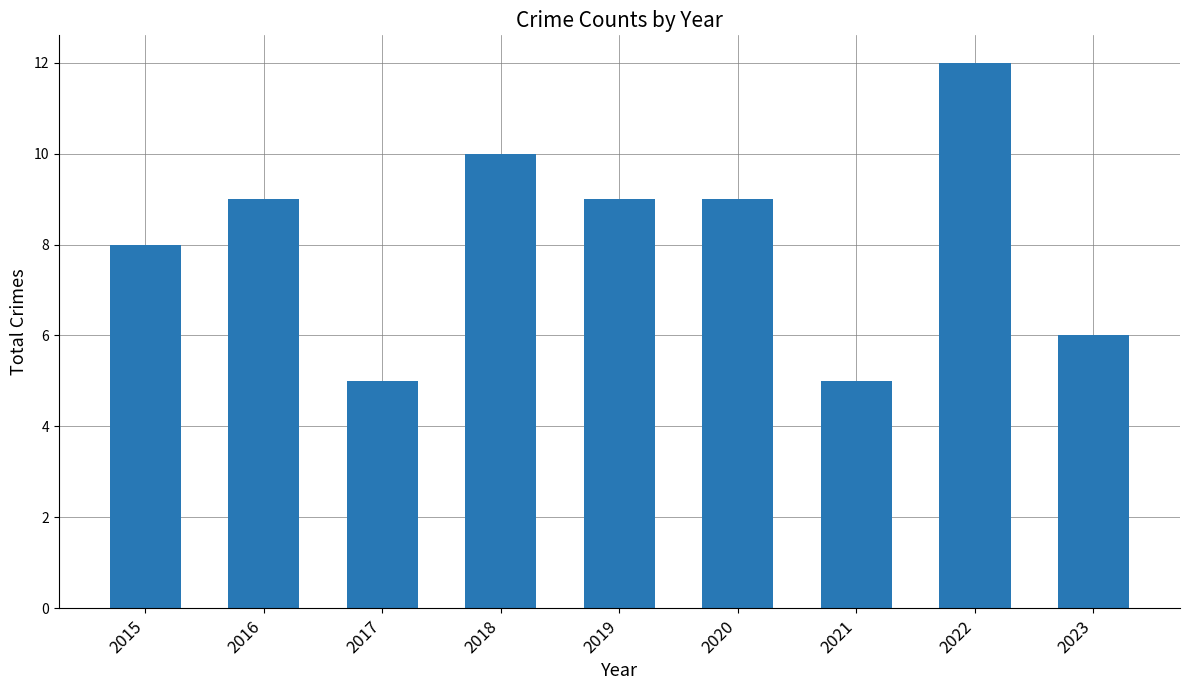

Is it true that the value at 2019 is 9?

True